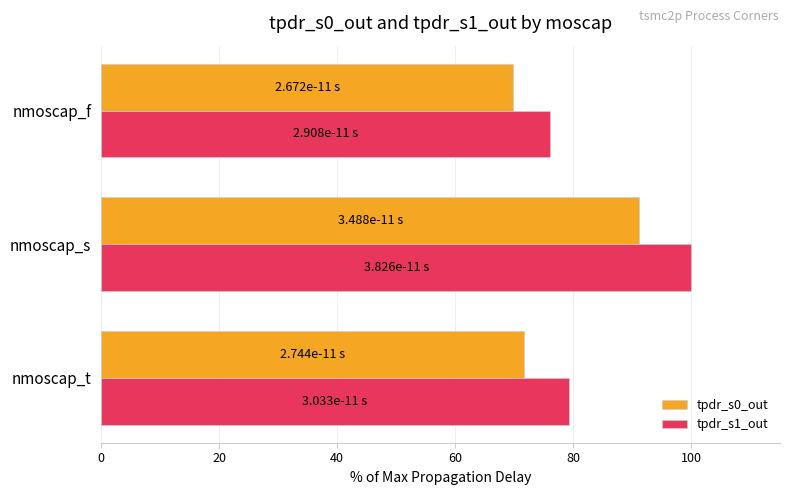

What is the average value of the tpdr_s1_out series?

85.1